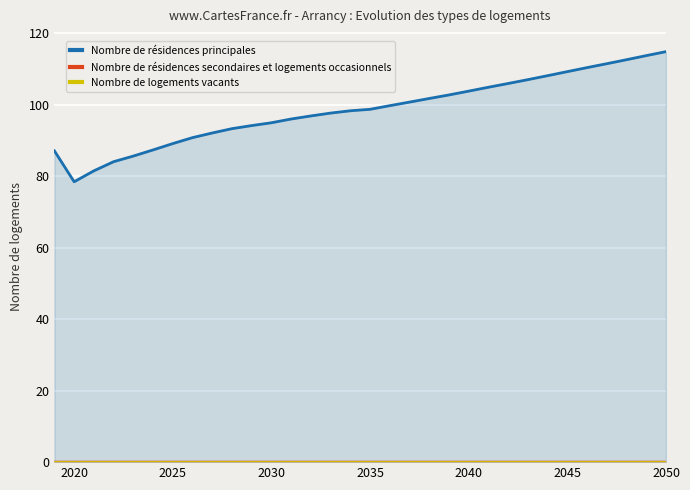

True or false: Nombre de logements vacants and Nombre de résidences secondaires et logements occasionnels cross at least once.

False